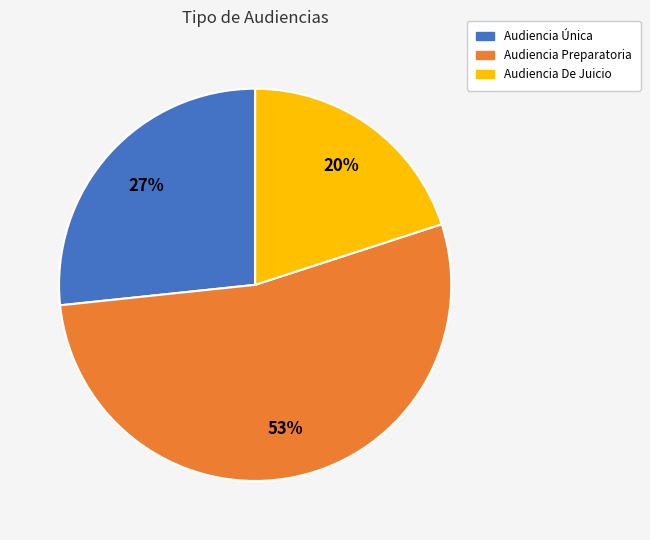

What percentage is the Audiencia Única slice, to the nearest percent?

27%